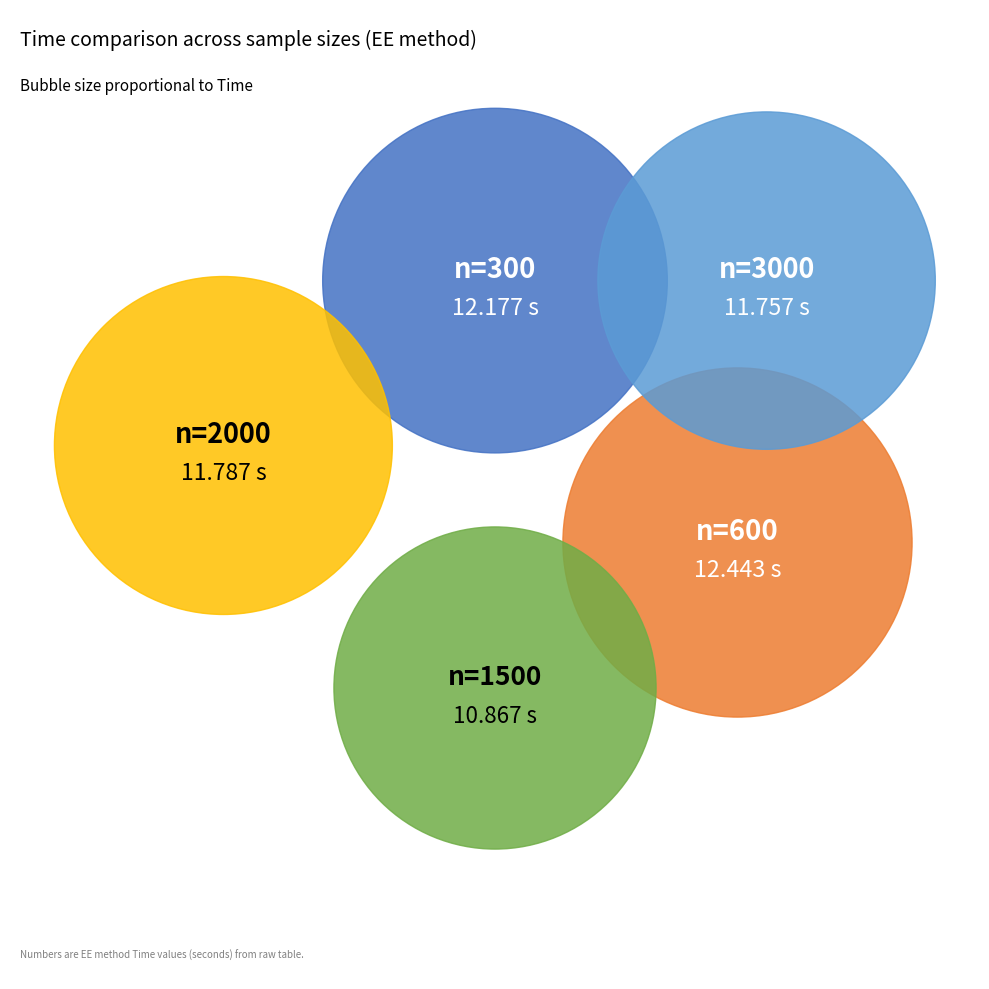

Does n=2000 account for over 50% of the chart?

No